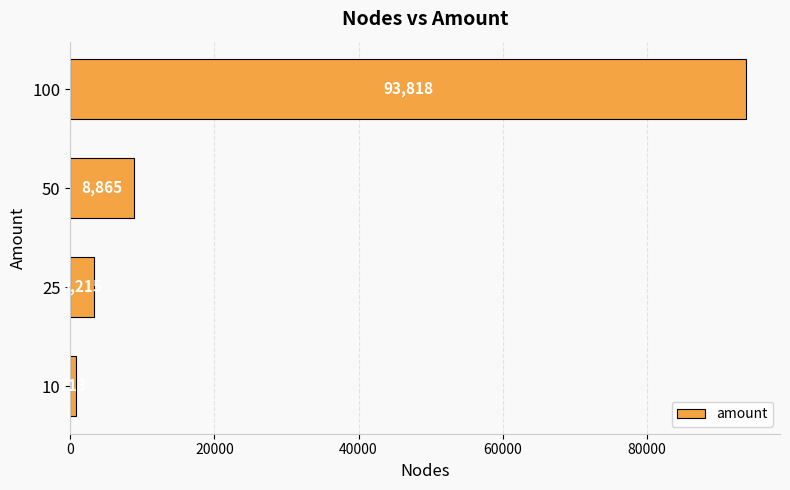

What is the smallest value displayed?

713